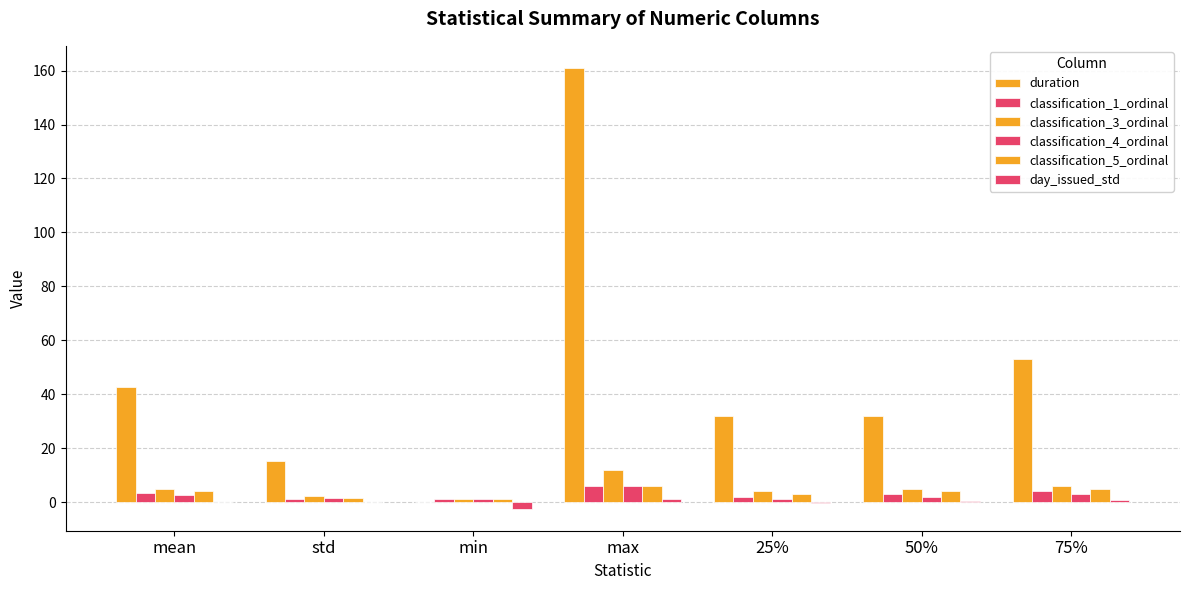

At how many categories does at least one series exceed 124?

1